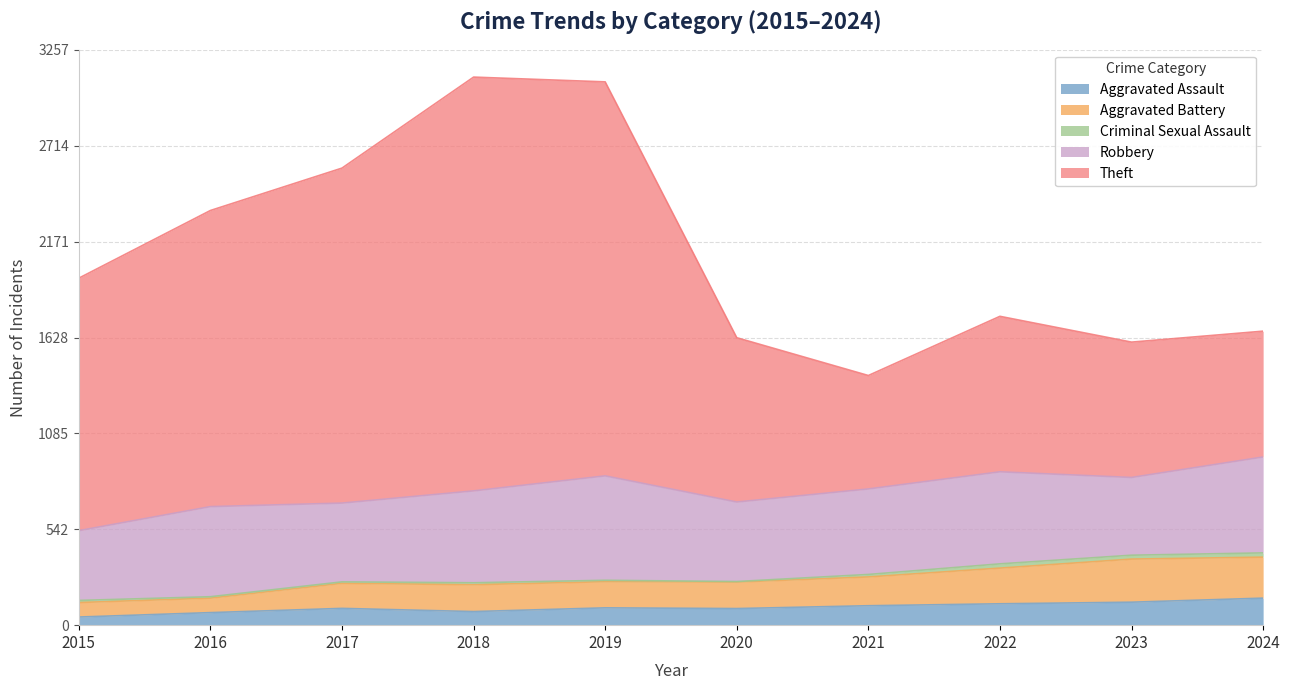

What is the highest value of the Aggravated Assault series?

153